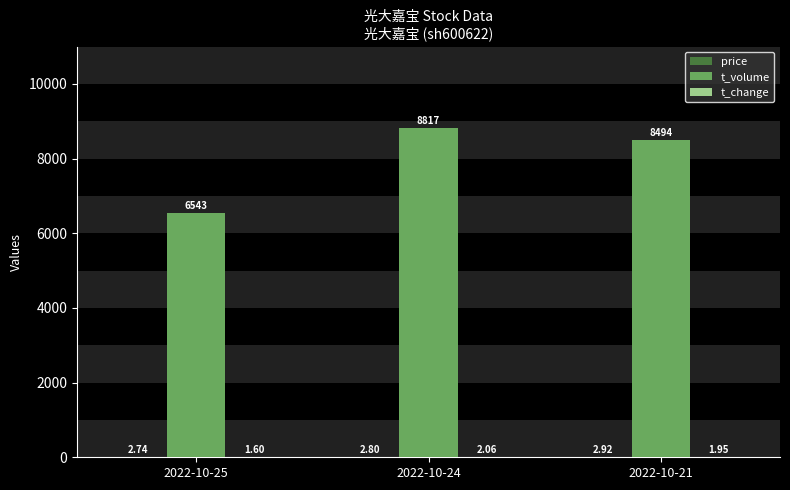

What is the total value across all series at 2022-10-24?

8821.9